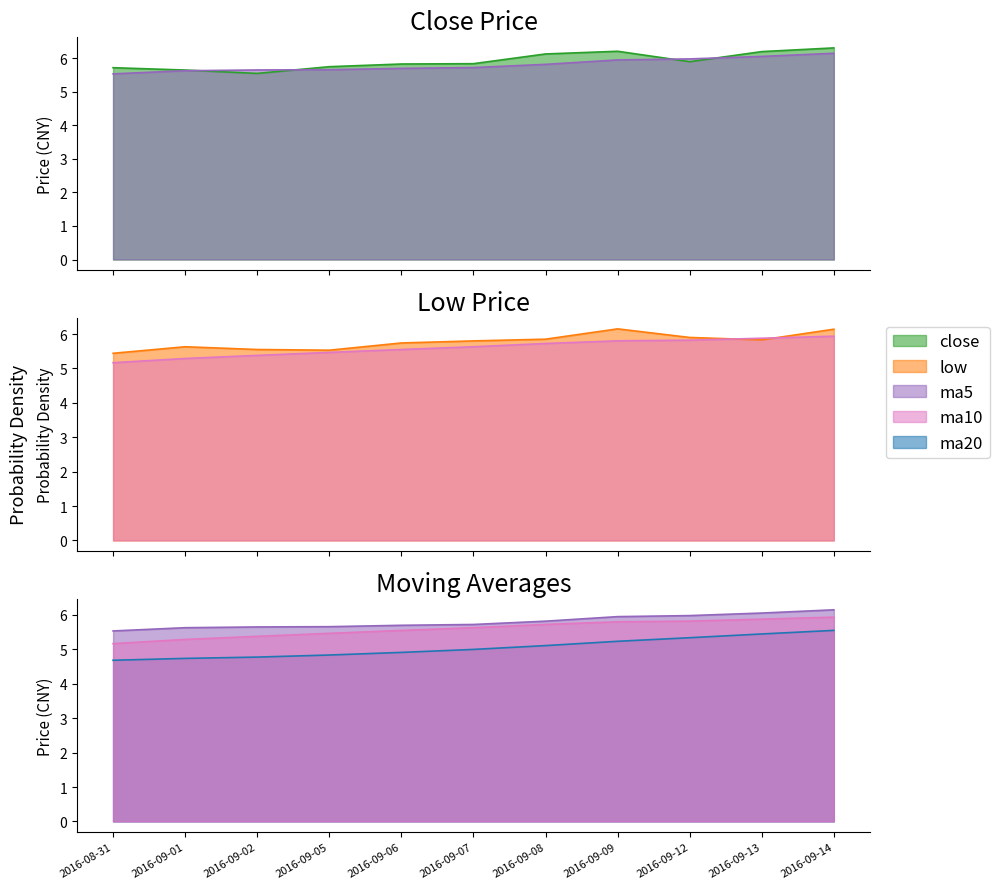

Is the value of low at 2016-09-12 greater than the value of ma5 at 2016-09-14?

No